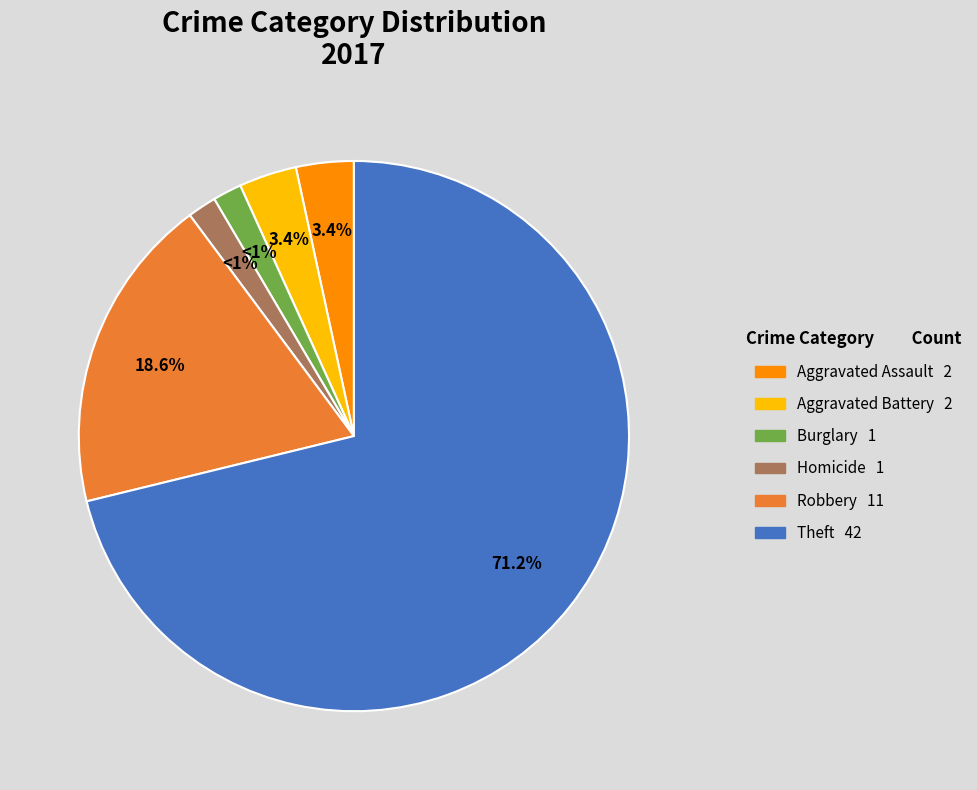

What is the total percentage of Criminal Sexual Assault and Aggravated Assault?

3.4%